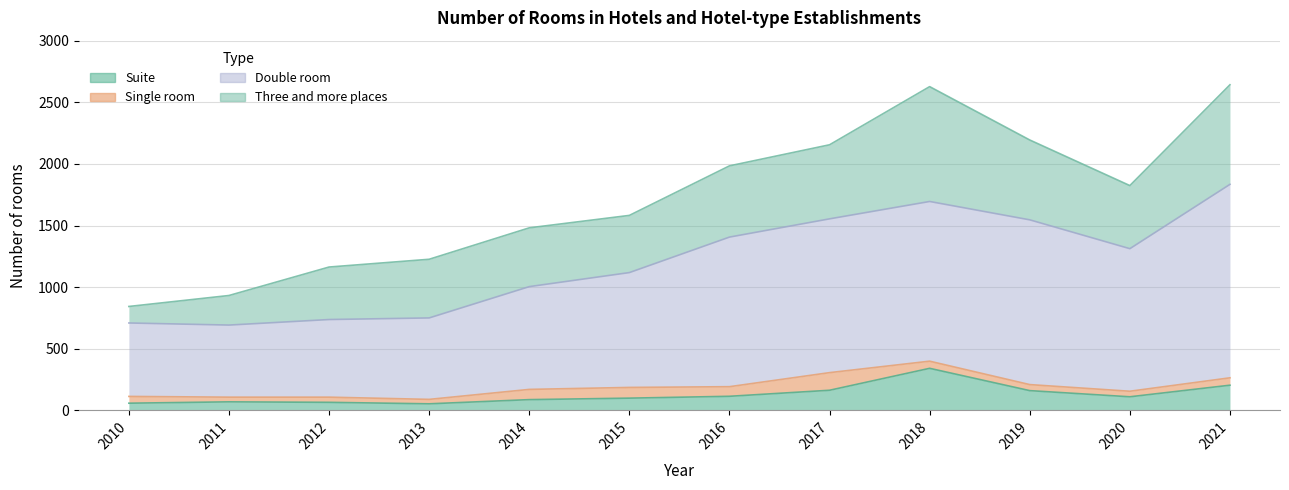

What is the sum of all Double room values?

14357